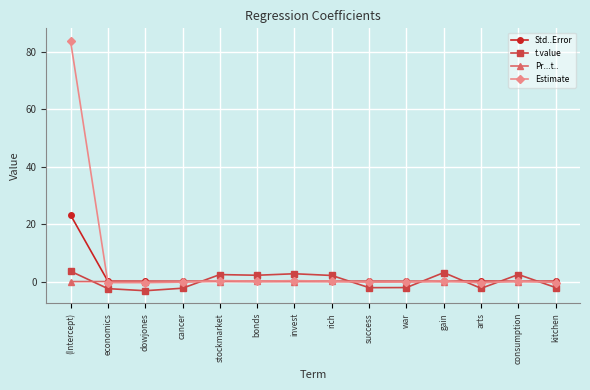

Is it true that Std..Error equals 0.1 at economics?

True